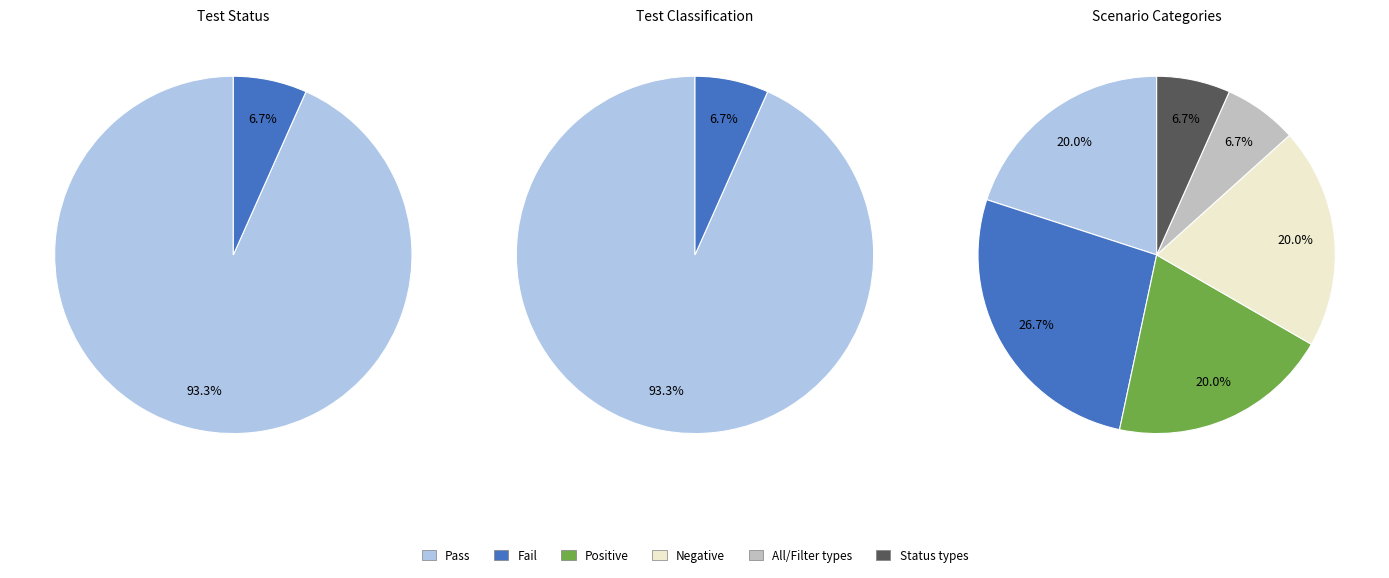

To the nearest percent, what portion does Pass represent?

93%